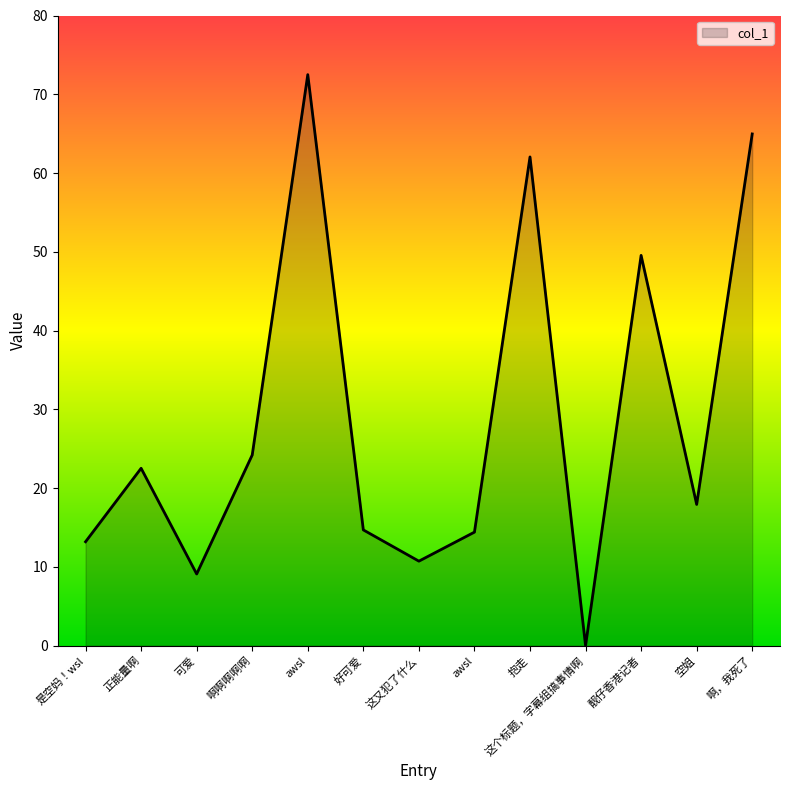

How many points are lower than both their immediate neighbors (excluding endpoints)?

4